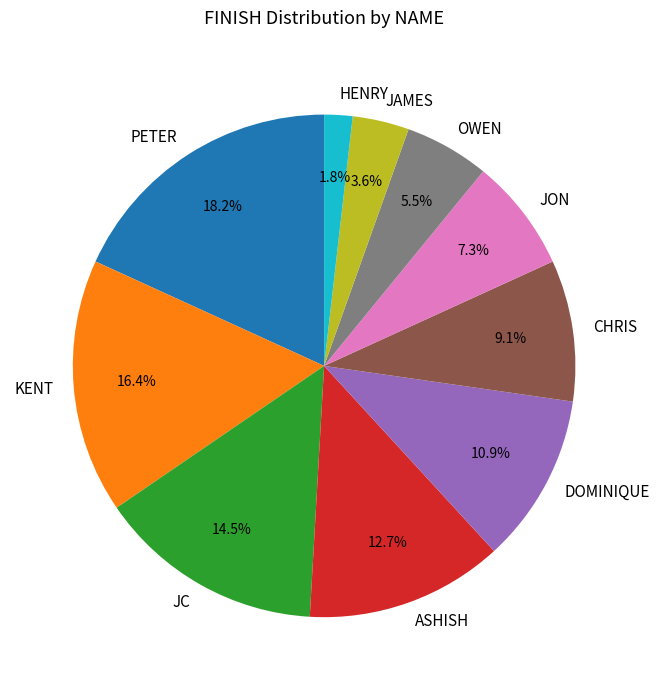

Combined, do KENT and JC account for over 50%?

No